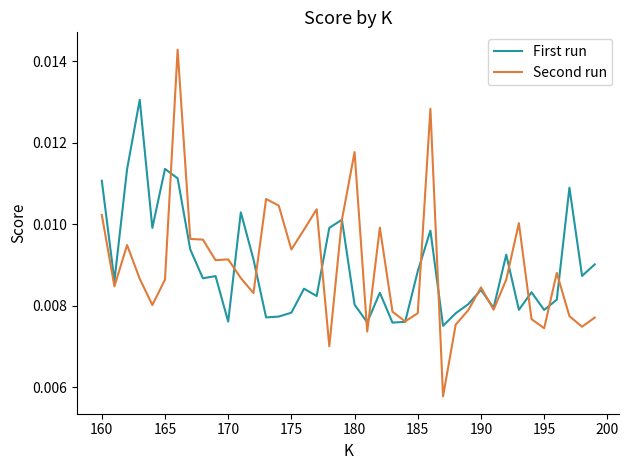

After their last crossing, which series has the higher values: Second run or First run?

First run